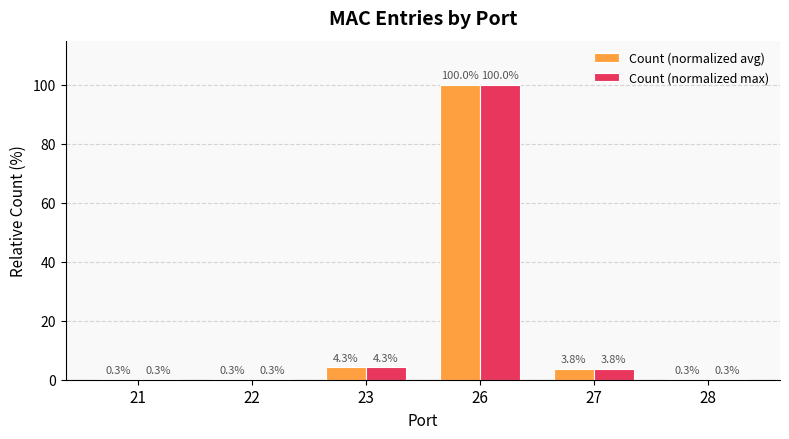

What are all the series names shown in the legend?

Count (normalized avg), Count (normalized max)